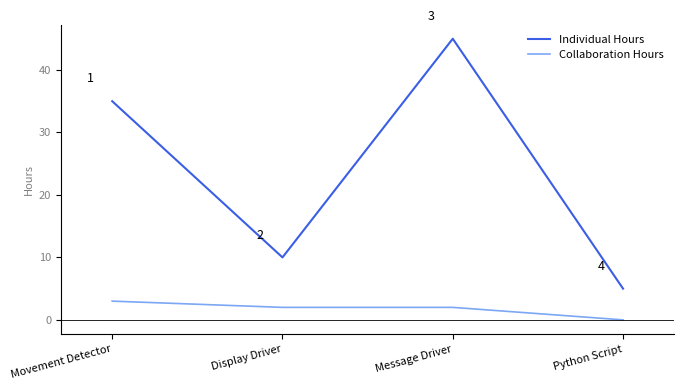

Reading left to right, extract all data points from this chart.

Individual Hours: Movement Detector=35	Display Driver=10	Message Driver=45	Python Script=5
Collaboration Hours: Movement Detector=3	Display Driver=2	Message Driver=2	Python Script=0